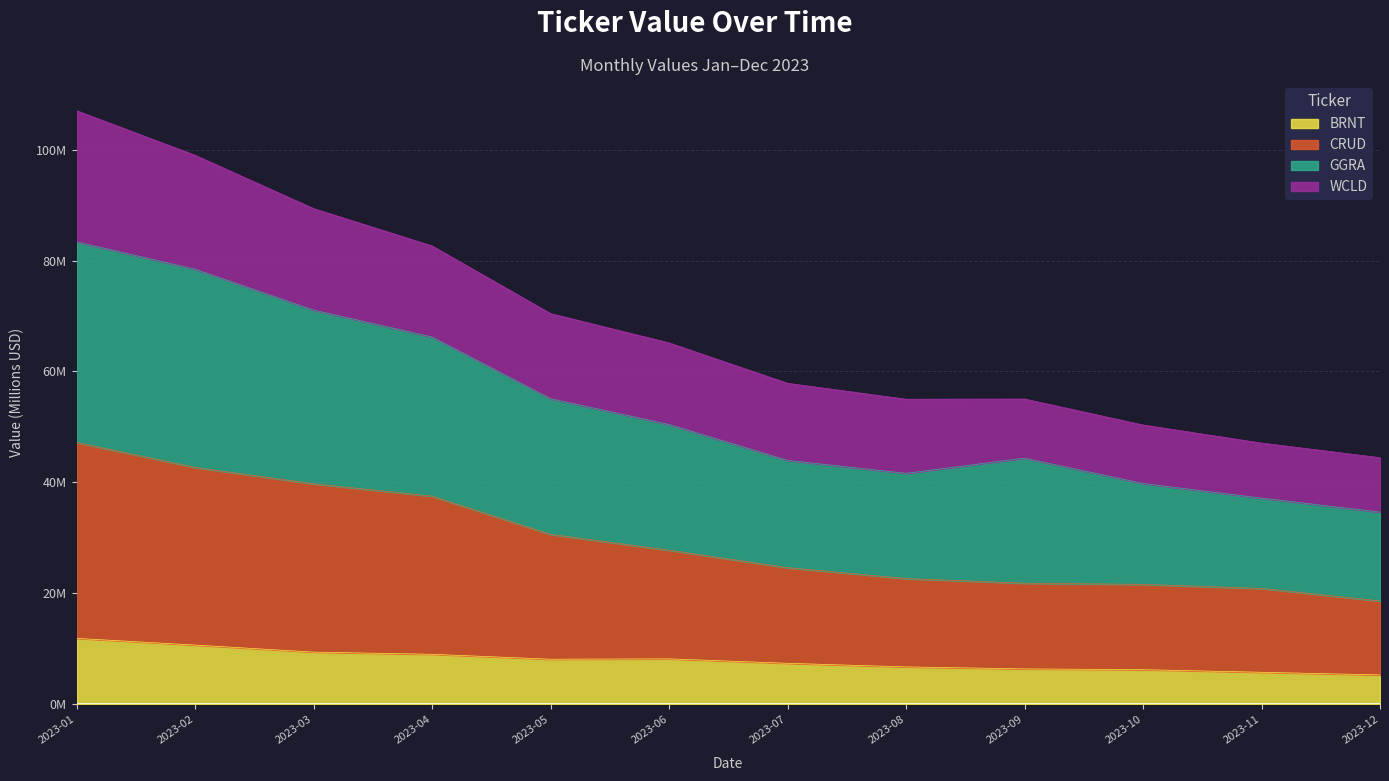

What are all the series names shown in the legend?

BRNT, CRUD, GGRA, WCLD